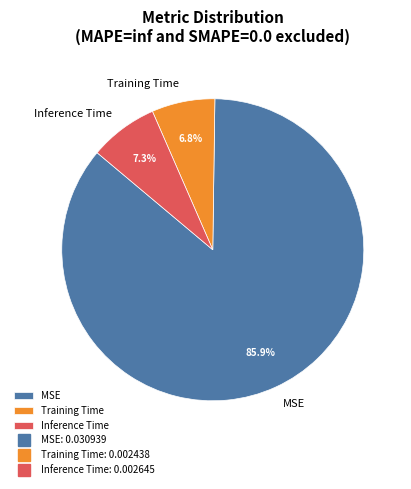

Is it true that MSE is 86% of the pie?

True